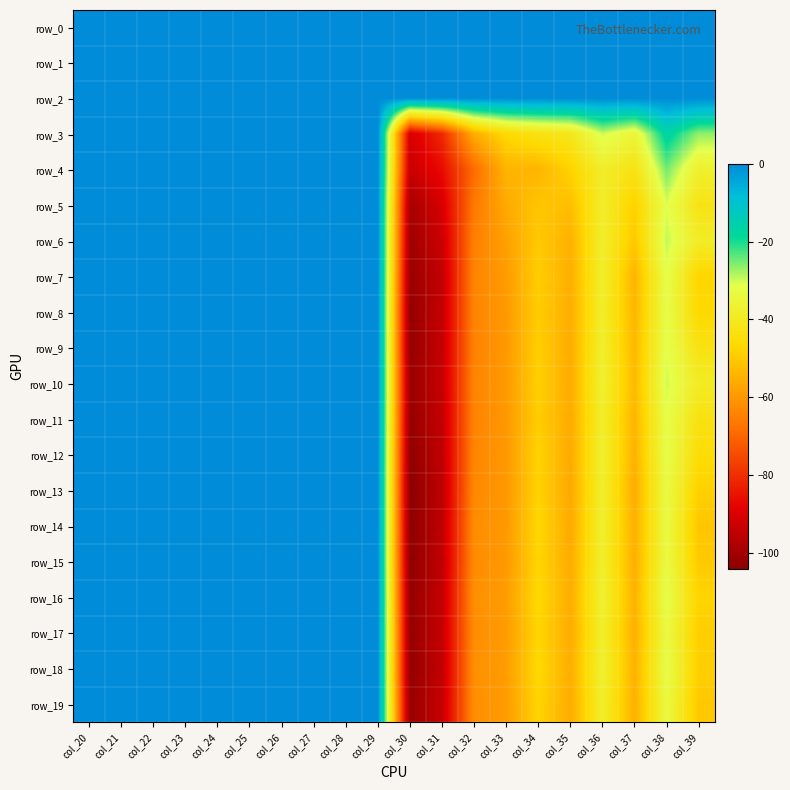

Between col_38 and col_39, which series saw the biggest shift?

row_14